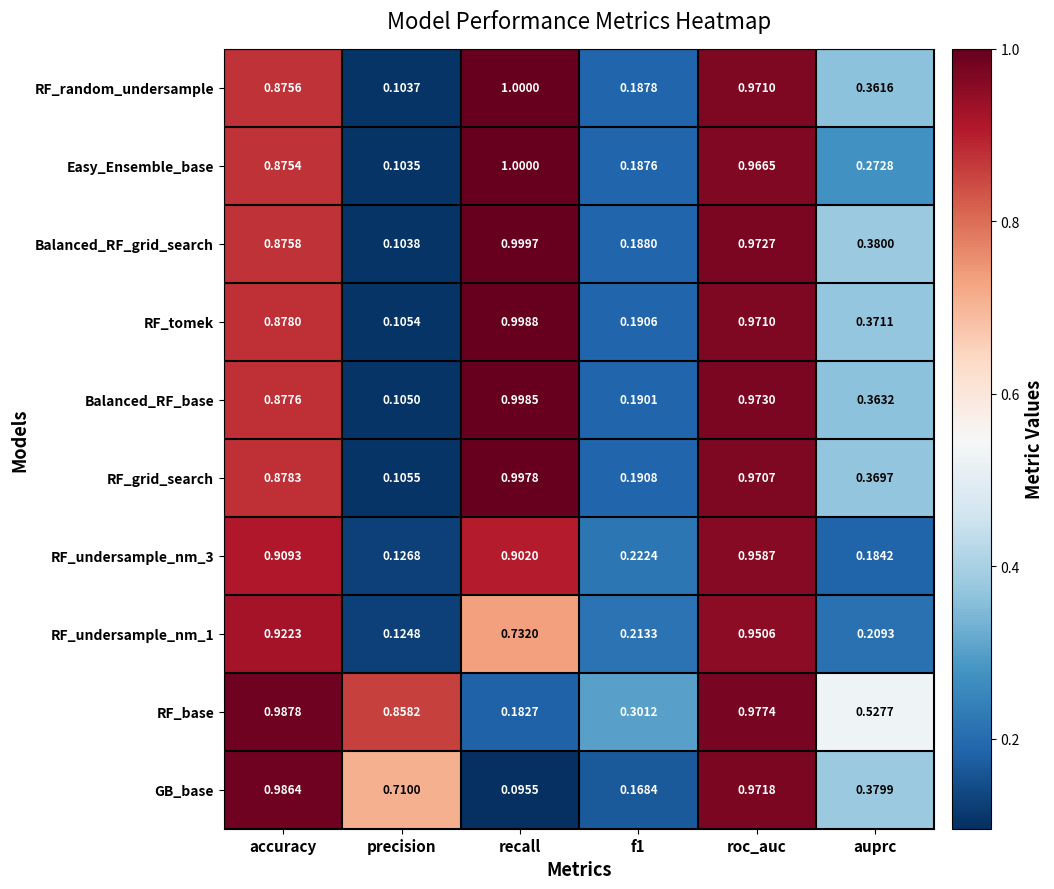

Where is Balanced_RF_base nearest to the value 0?

precision